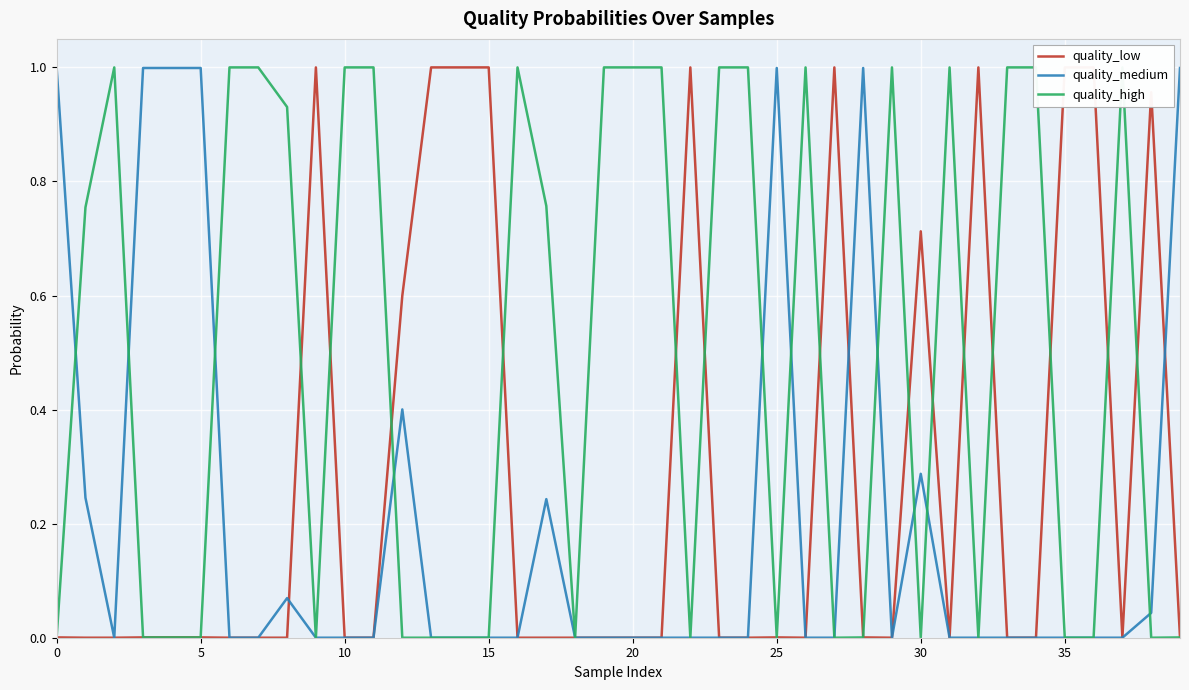

What is the highest value of the quality_medium series?

1.0